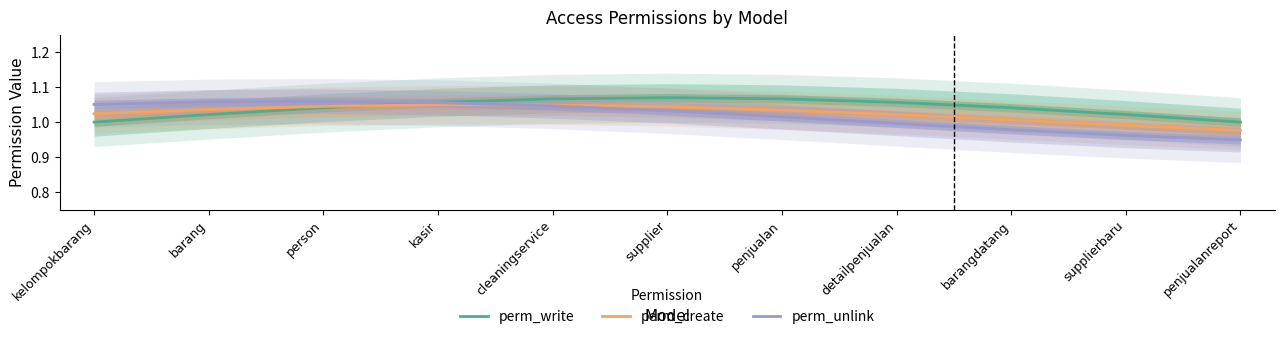

At detailpenjualan, list the series in order from smallest to largest.

perm_unlink, perm_create, perm_write